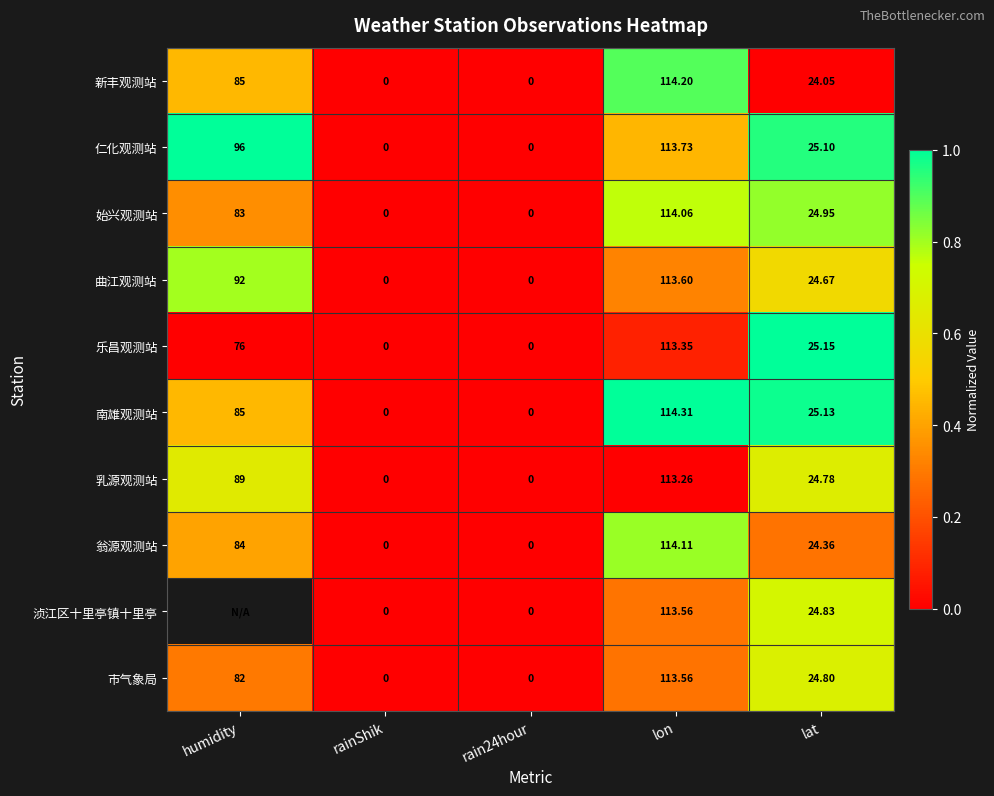

Which series changed the most between rainShik and lon?

南雄观测站